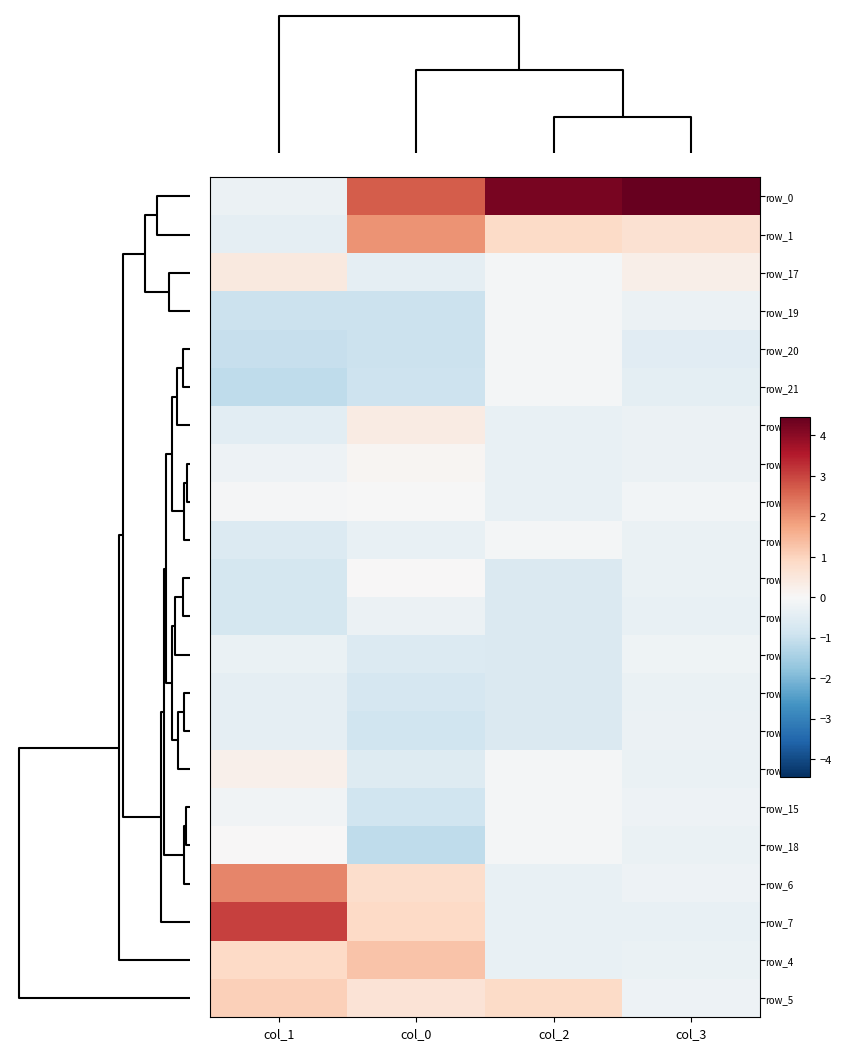

At which category is the sum across all series the highest?

col_2